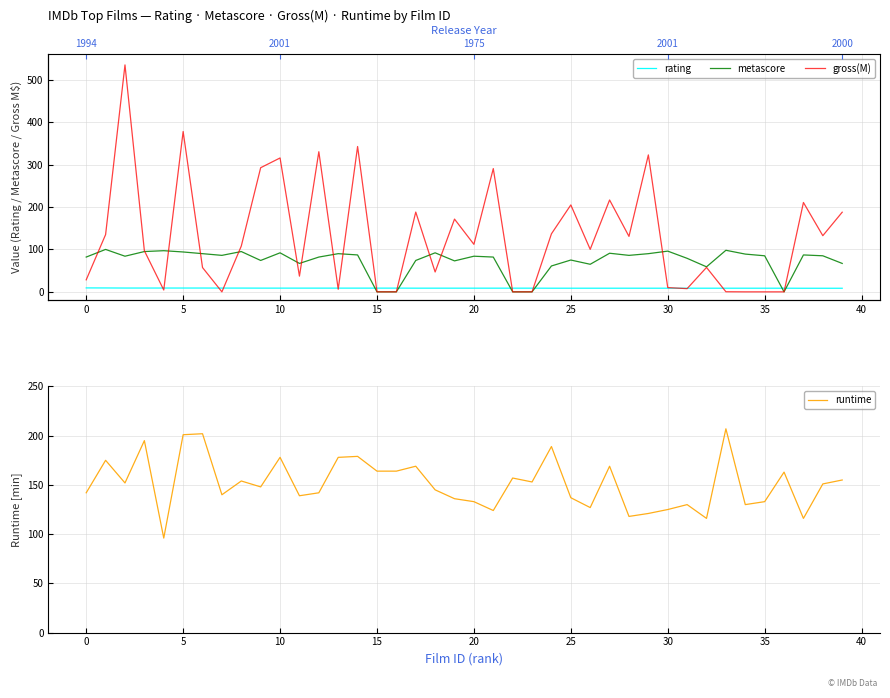

Count the number of categories in the chart.

40